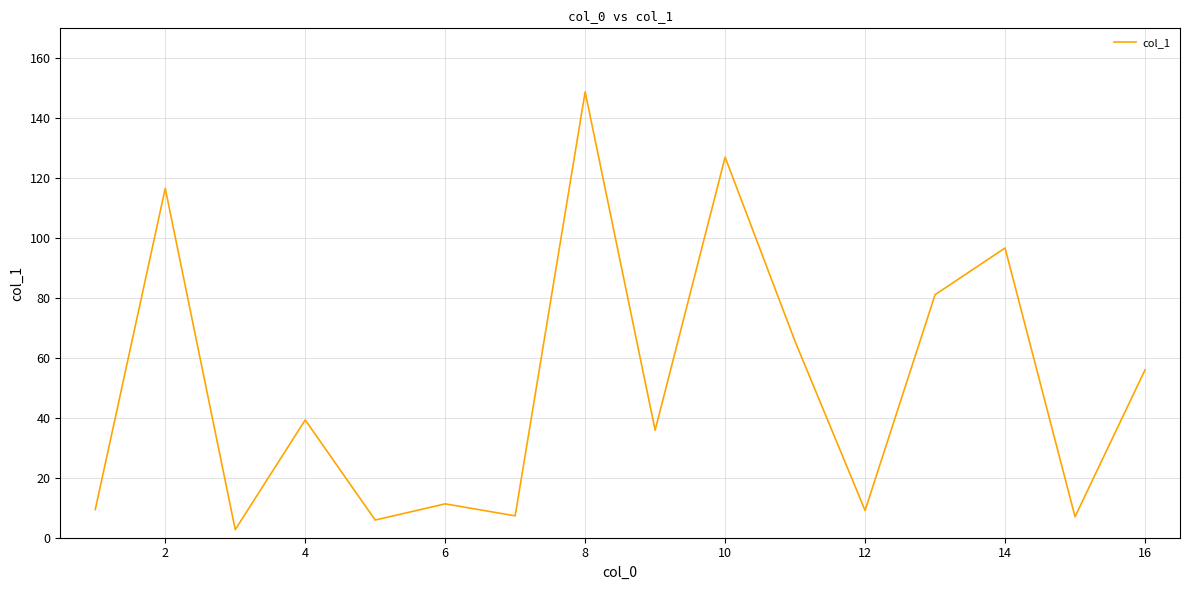

What is the maximum value shown in the chart?

148.8